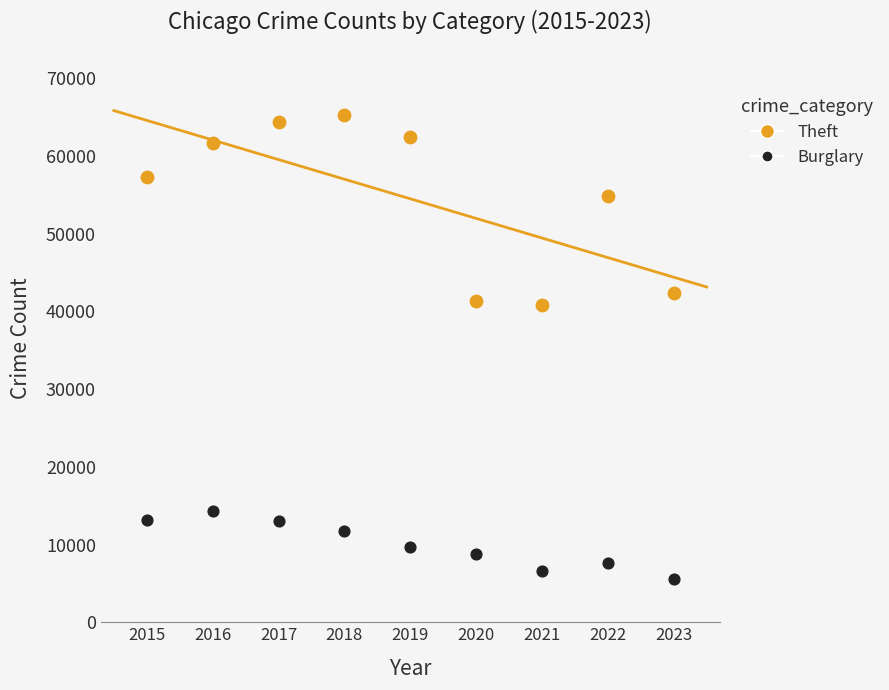

Across all data points, what is the range of Y values (max minus min)?

59747